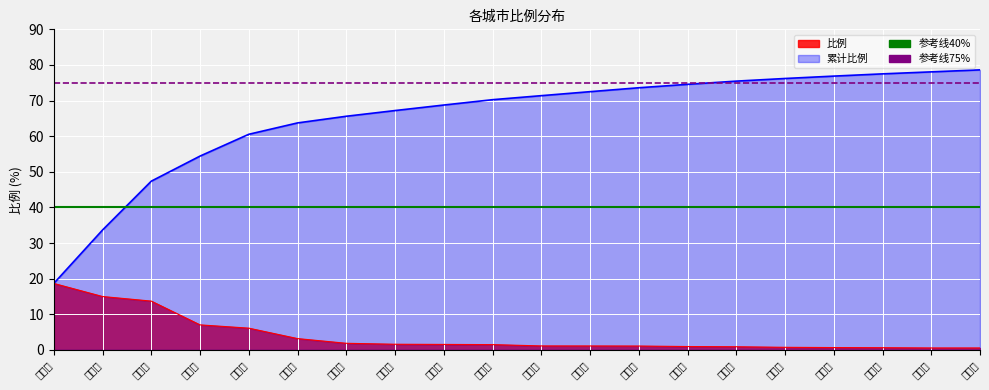

Is the value of 参考线40% at 长沙市 greater than the value of 参考线75% at 长沙市?

No